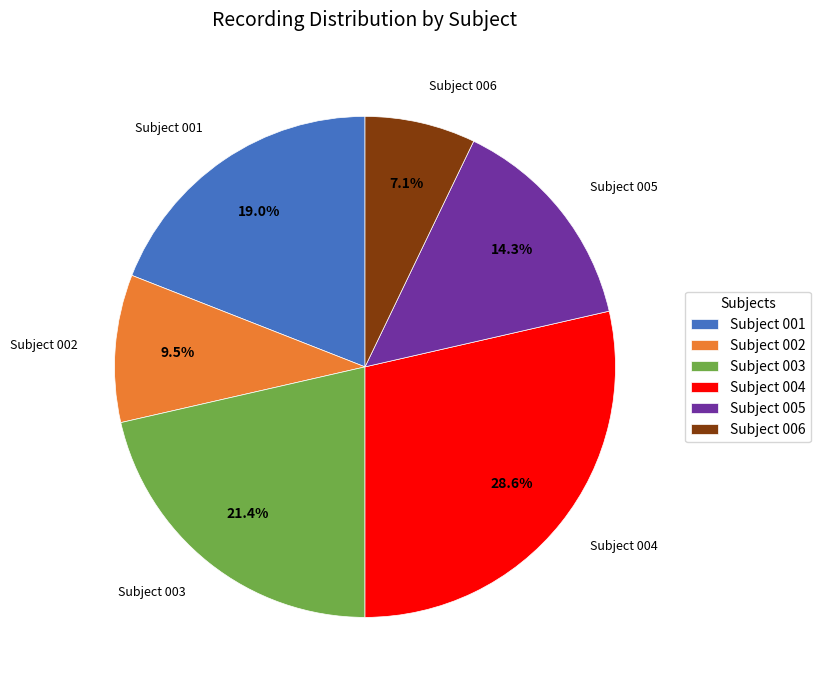

How many slices are in this pie chart?

6